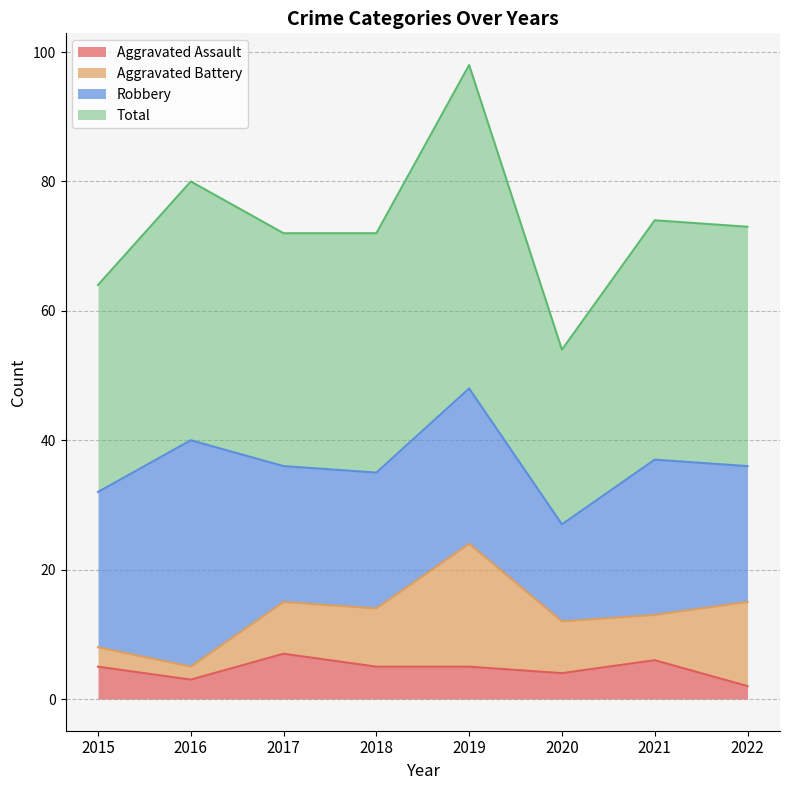

True or false: Total and Aggravated Assault cross at least once.

False